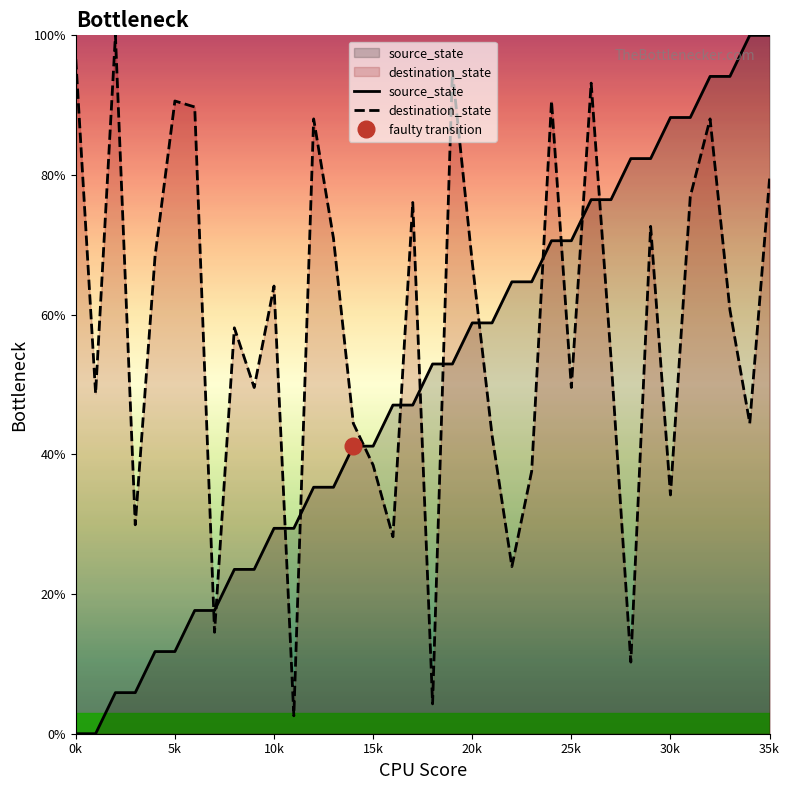

At which category does the chart reach its peak across all series?

34